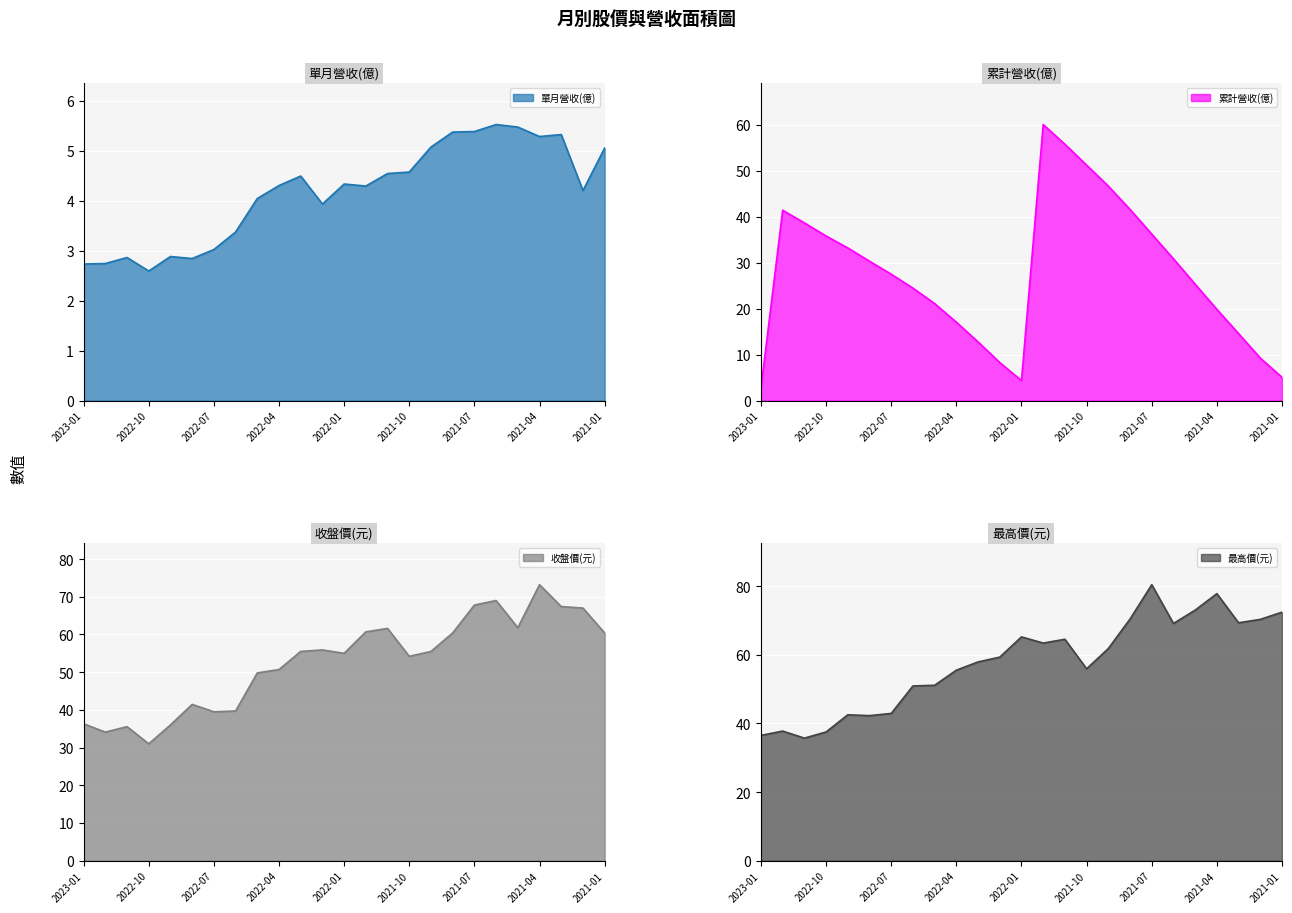

At 2023-01, list the series in order from largest to smallest.

最高價(元), 收盤價(元), 單月營收(億), 累計營收(億)